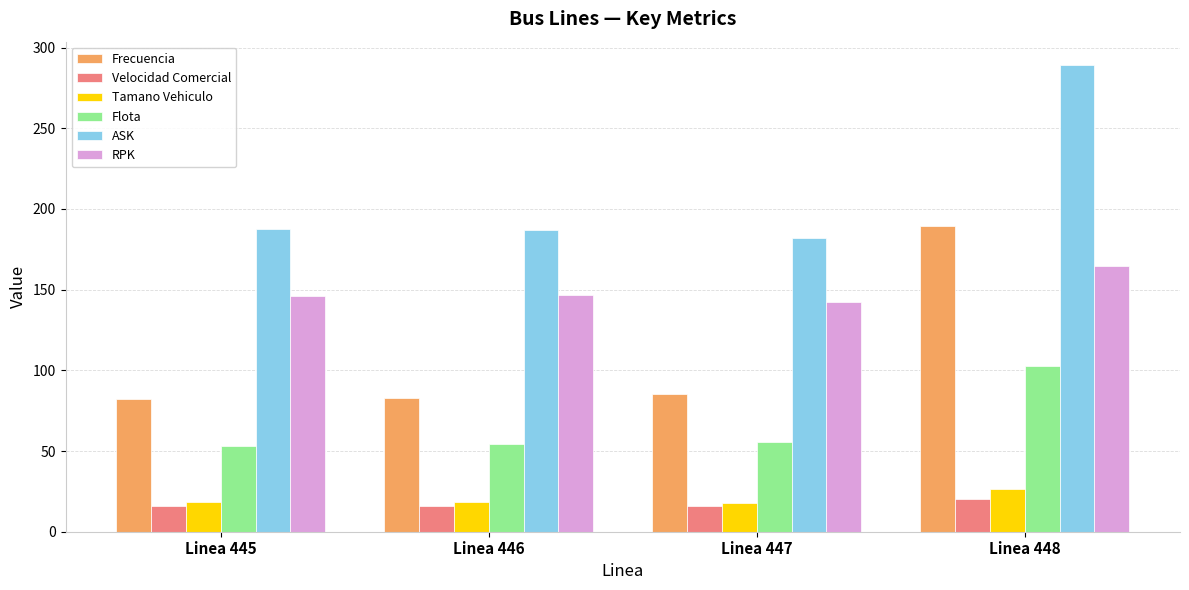

How many bars are there in total?

24